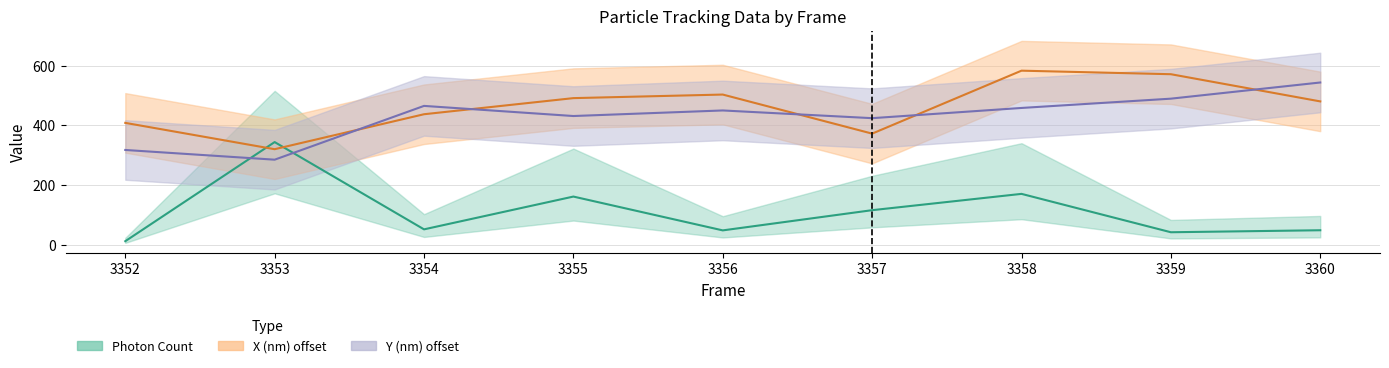

At which category does Y (nm) scaled reach its first local valley?

3353